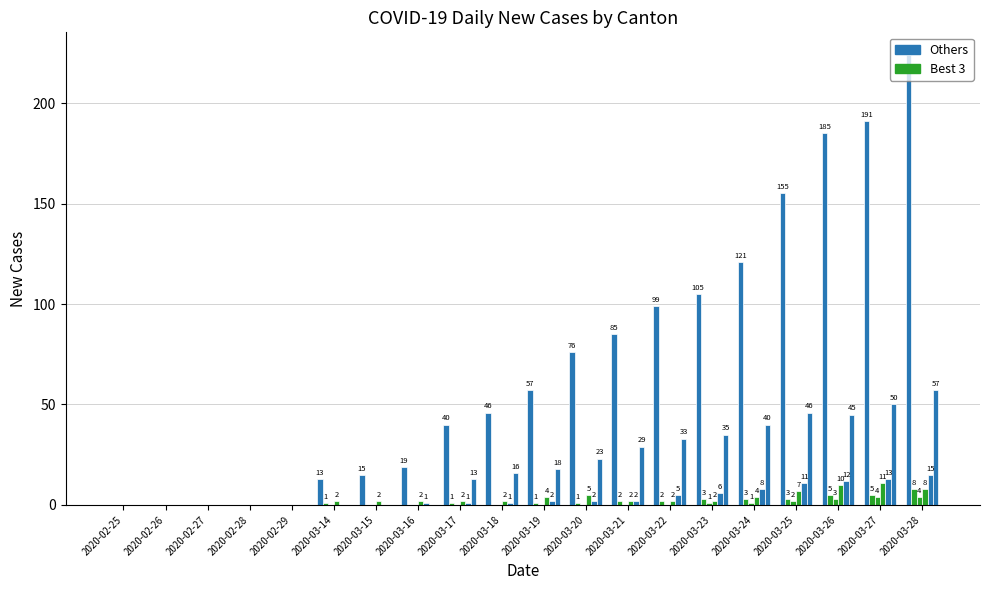

Are the bars grouped side by side (vs. stacked)?

Yes